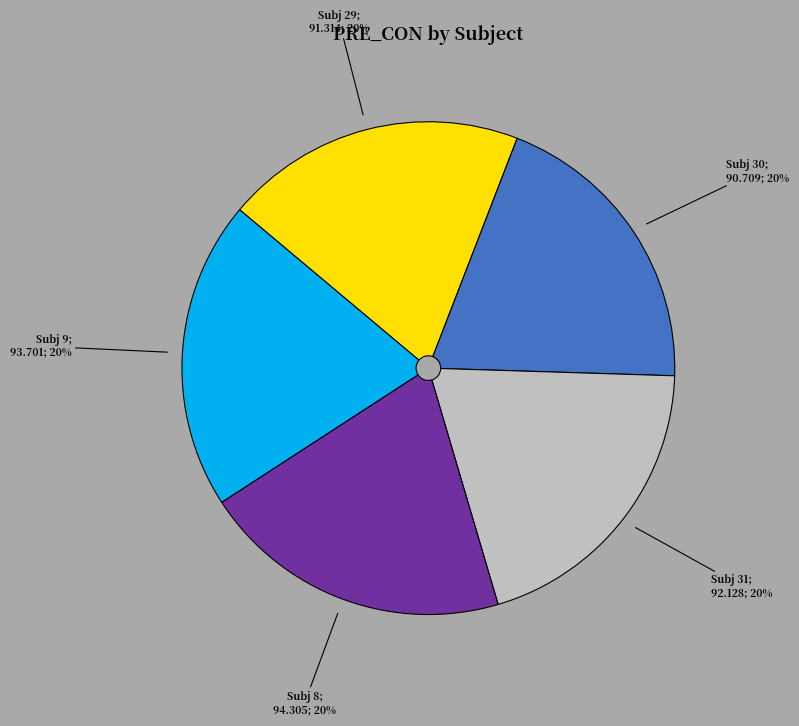

To the nearest percent, what is the average slice percentage?

20%